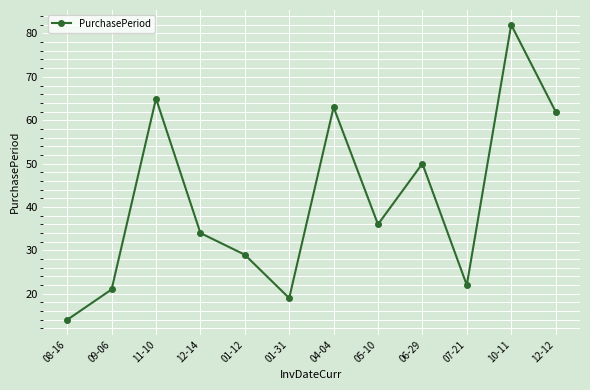

Where is the first local minimum?

01-31